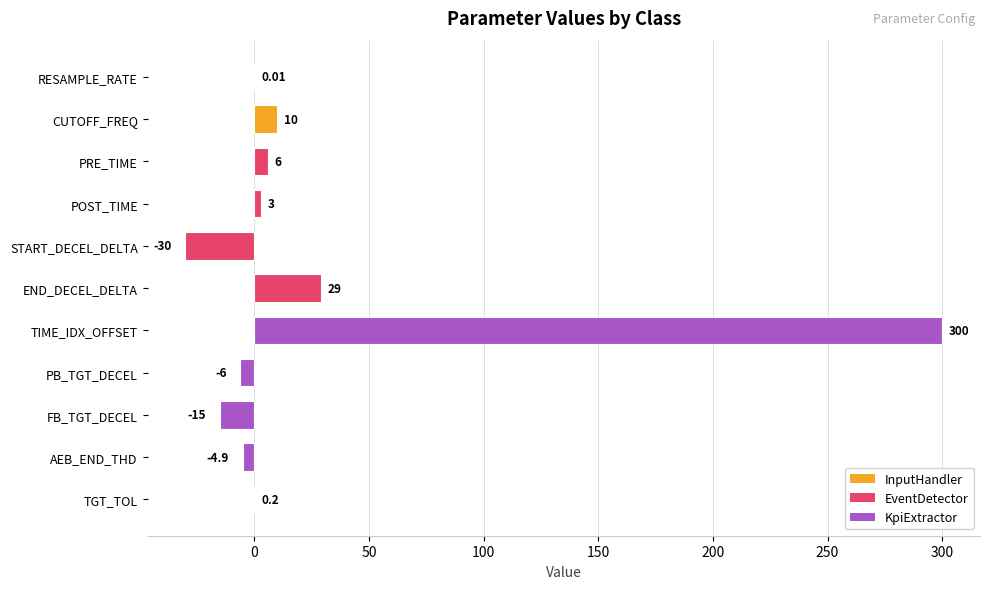

Approximately how many times larger is the value at TIME_IDX_OFFSET compared to END_DECEL_DELTA?

10.3